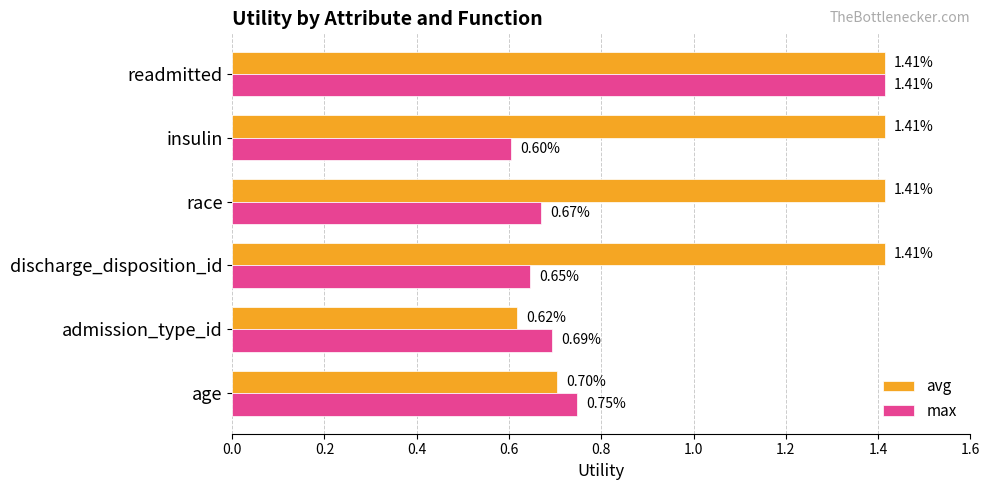

Which series has the largest range (max minus min)?

max